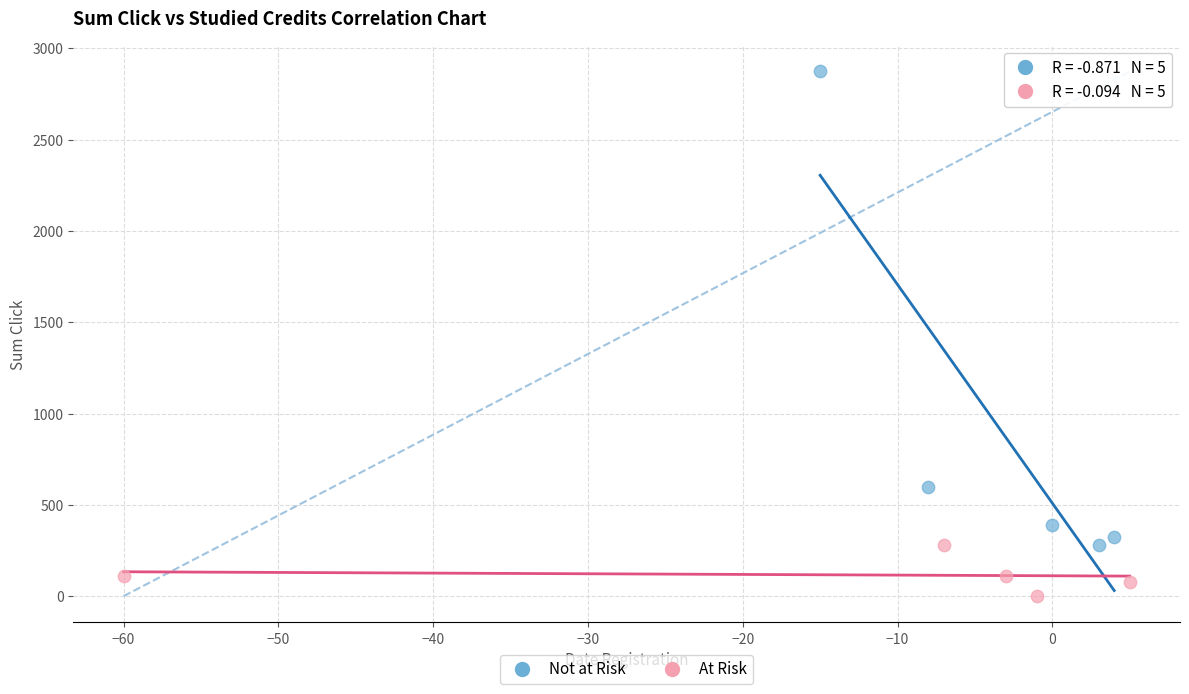

Which series contains the lowest Y value?

At Risk